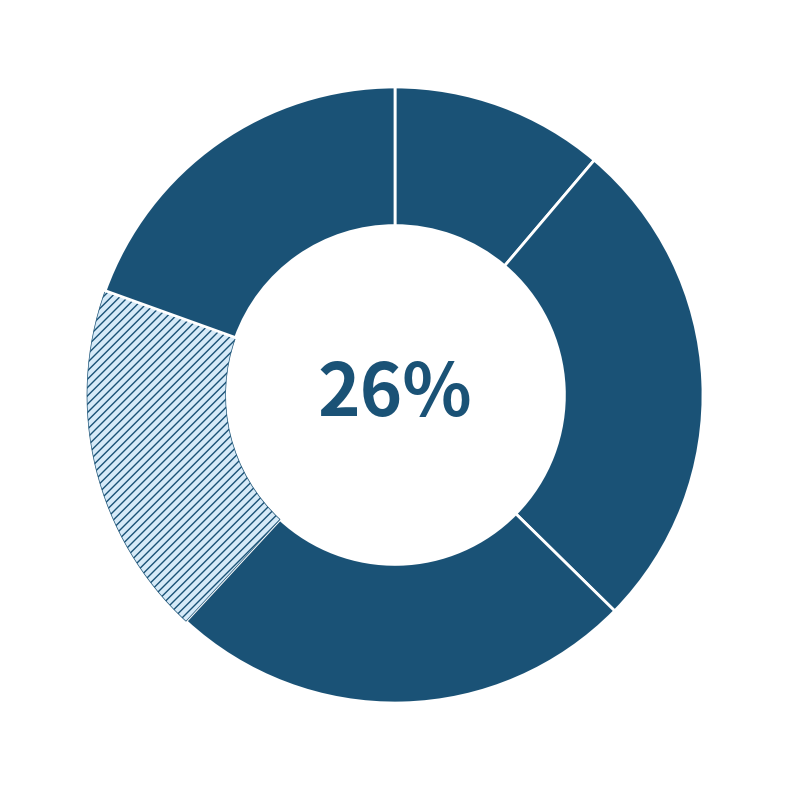

How many segments does this pie chart have?

5